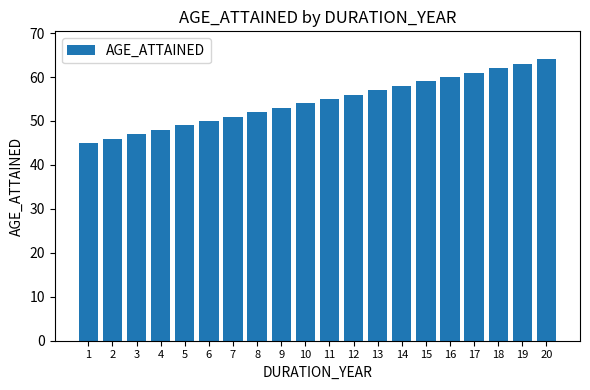

Reading left to right, transcribe all the data shown in this chart.

45	46	47	48	49	50	51	52	53	54	55	56	57	58	59	60	61	62	63	64